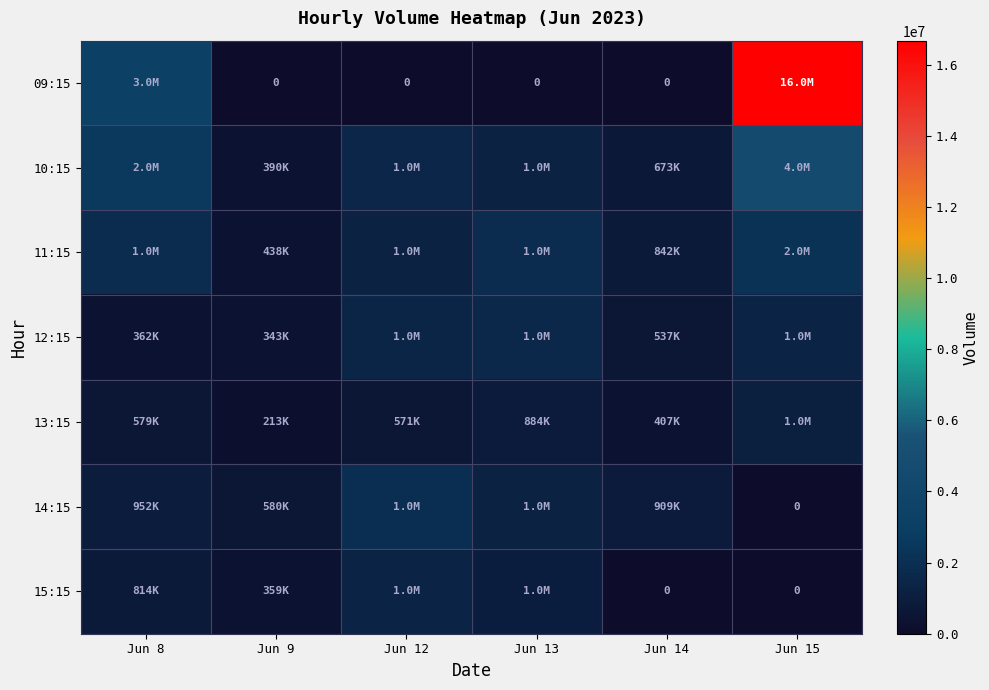

True or false: 13:15 has a value of 1101012 at Jun 15.

True